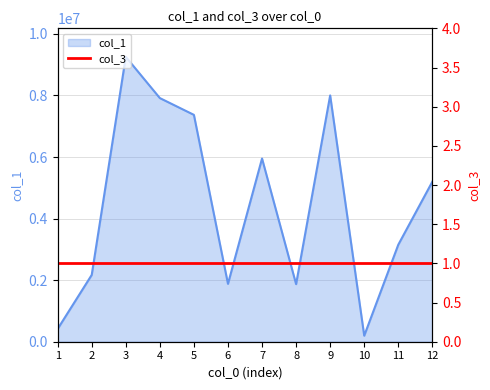

True or false: there are more than 2 points higher than both neighbors.

True